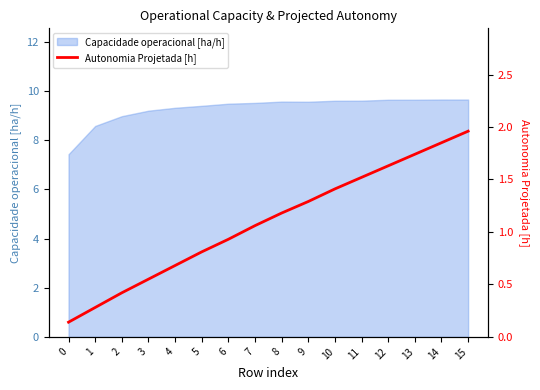

What is the maximum value for Capacidade operacional [ha/h]?

9.7